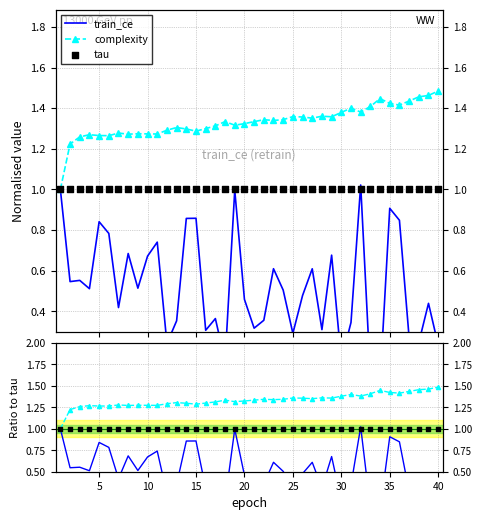

What are all the series names shown in the legend?

train_ce, complexity, tau